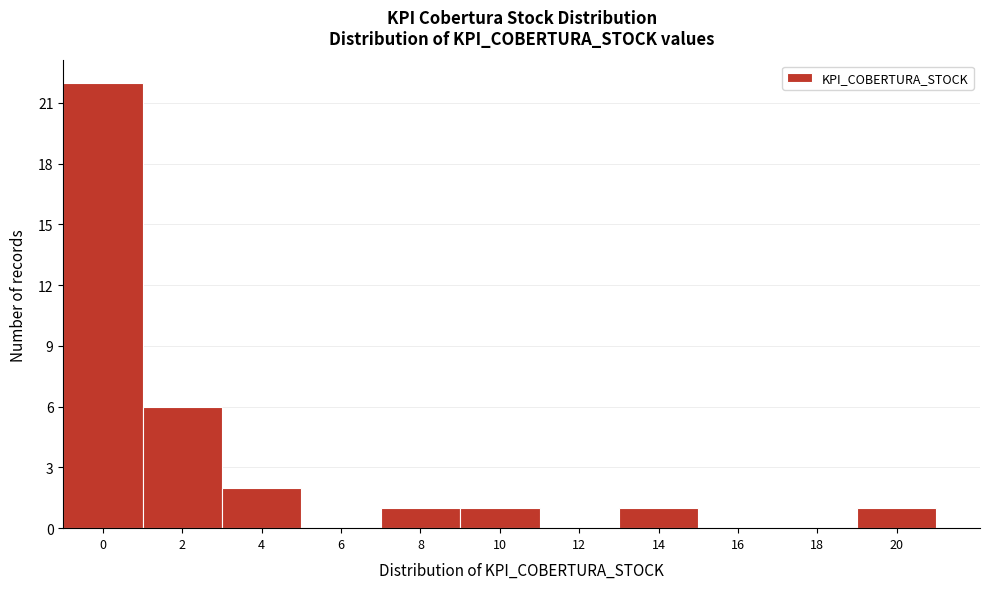

Reading left to right, extract all data points from this chart.

0=22	2=6	4=2	6=0	8=1	10=1	12=0	14=1	16=0	18=0	20=1